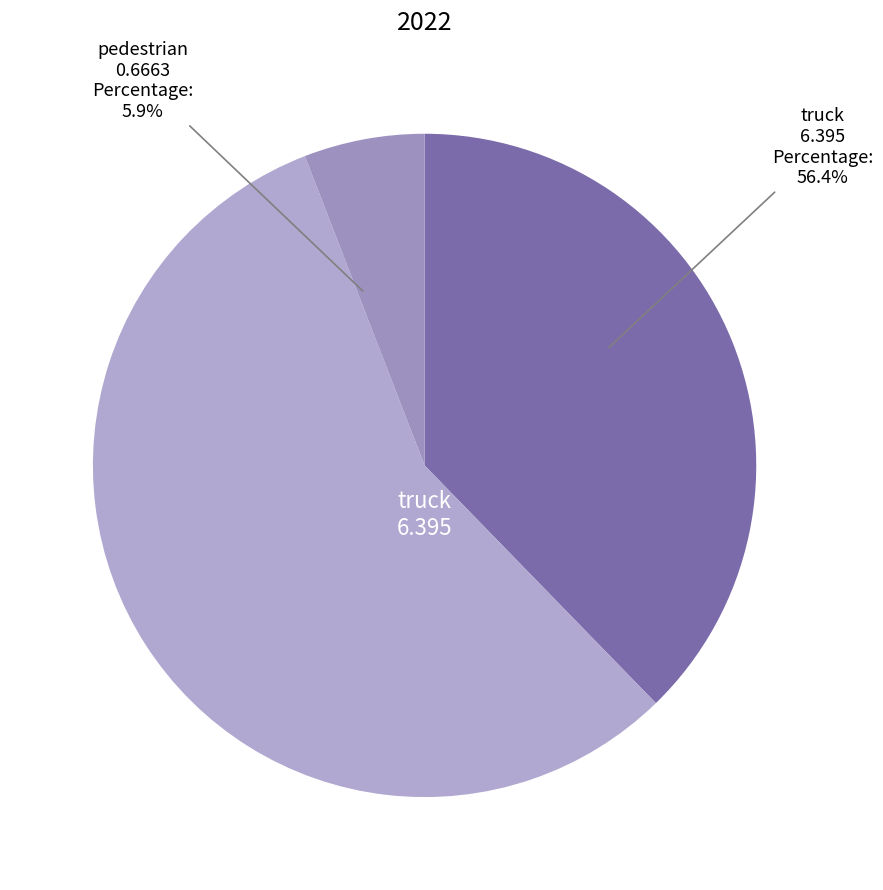

Rank the categories by value from highest to lowest.

truck, car, pedestrian